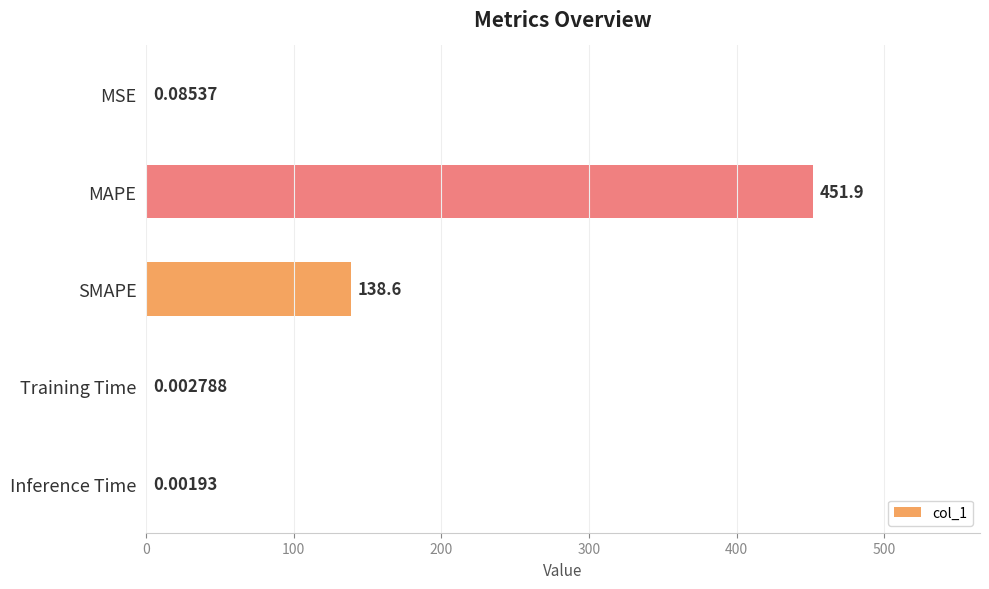

How many series are shown in this chart?

1